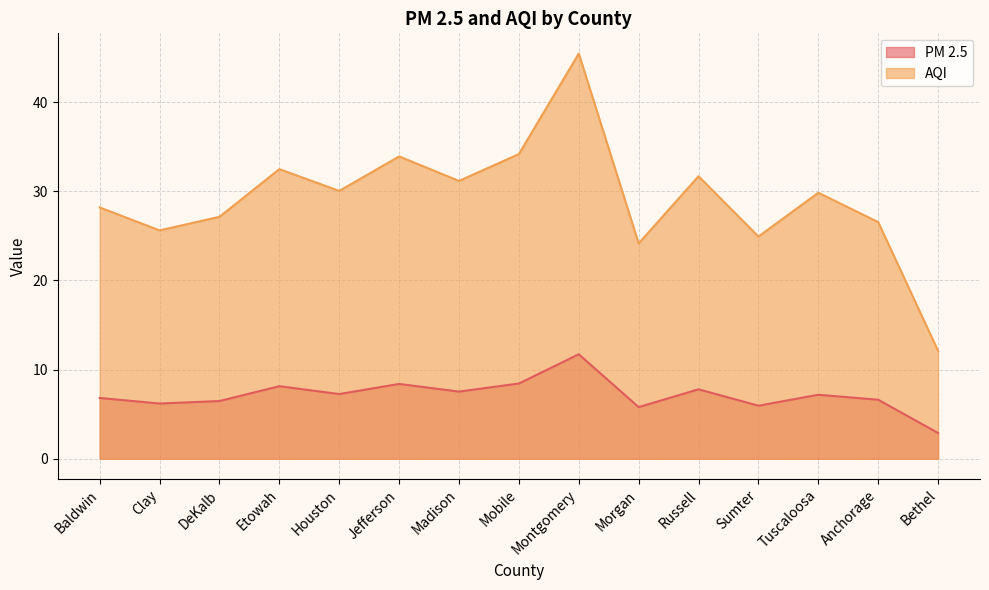

What is the minimum value for PM 2.5?

2.9